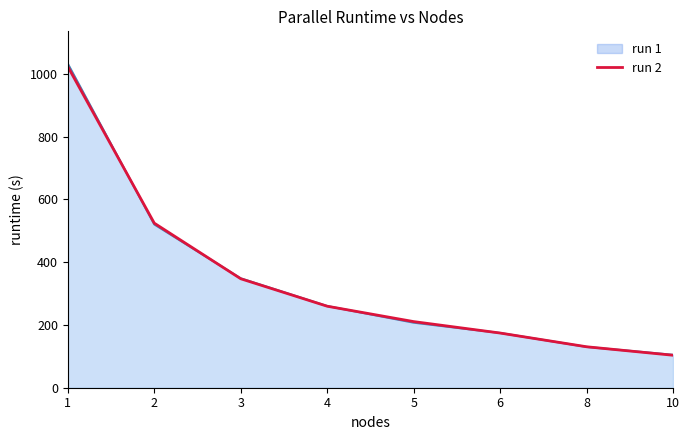

Count the number of categories in the chart.

8